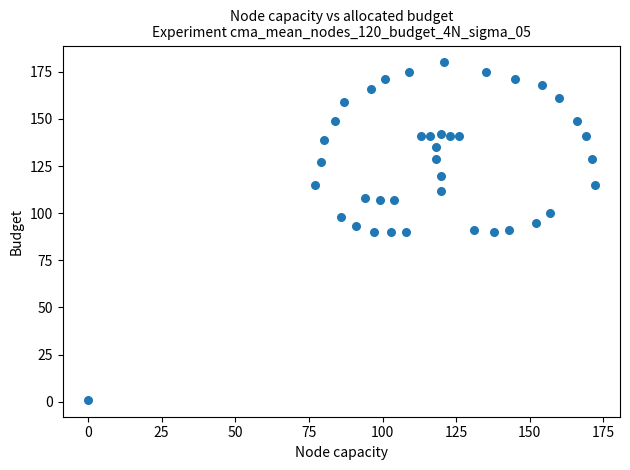

What is the range of X values (max minus min)?

172